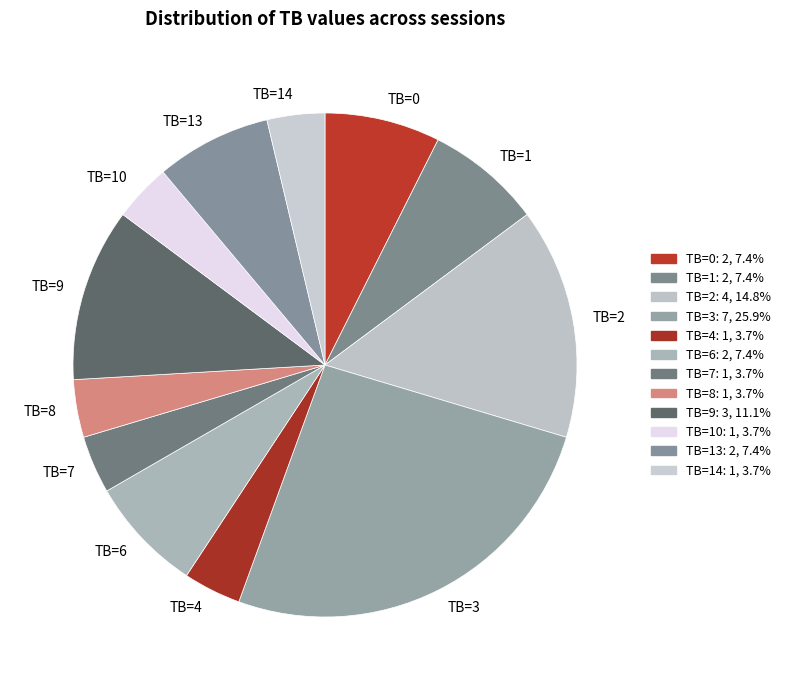

How many slices are in this pie chart?

12